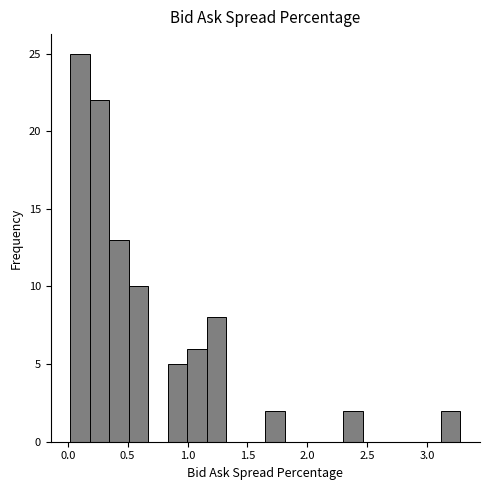

Read against the x-axis, roughly where is the centre of the tallest bar?

0.10